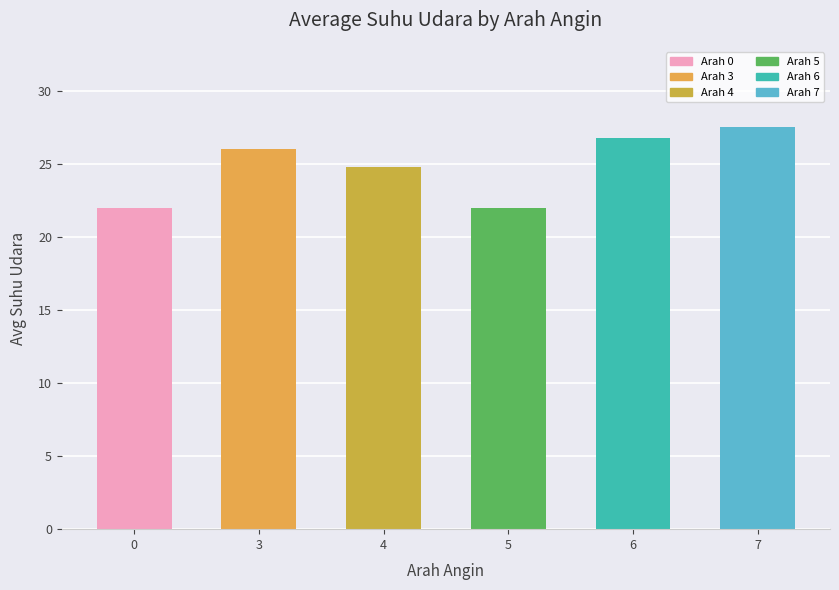

The value at 0 is 22.0. True or false?

True